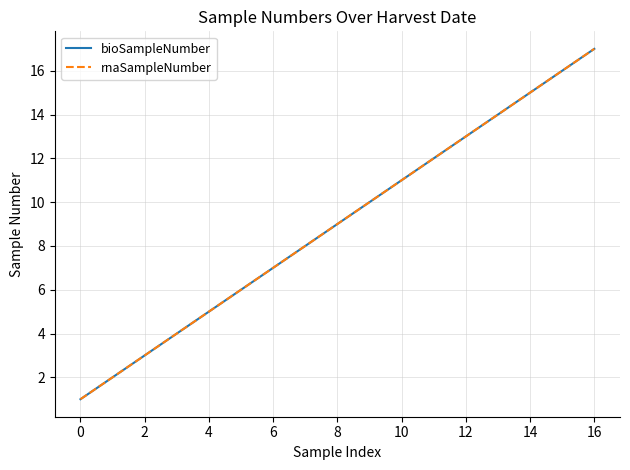

Does the chart display data point markers on the line(s)?

No